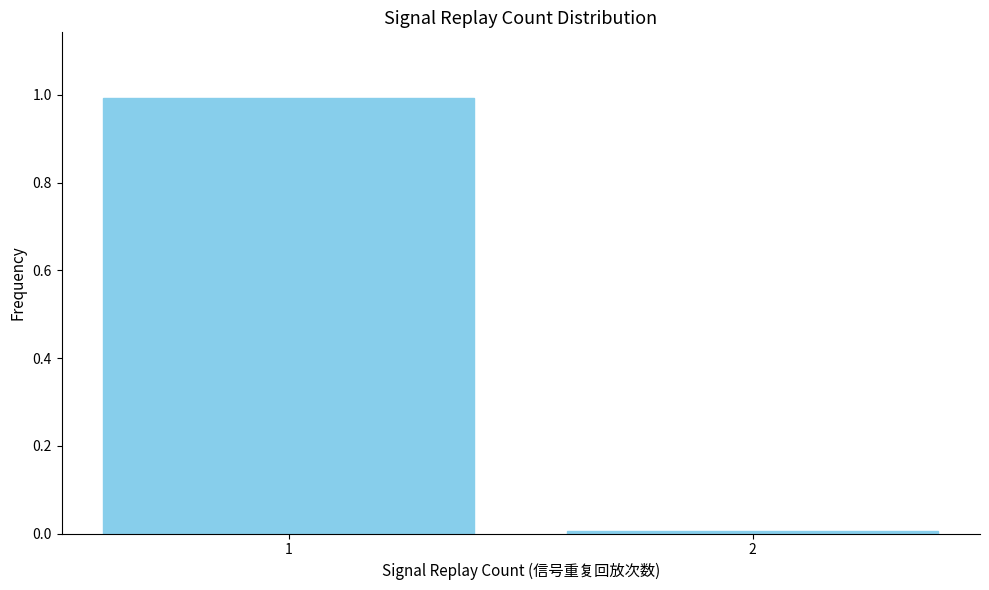

What is the difference between the maximum and minimum values?

1.0